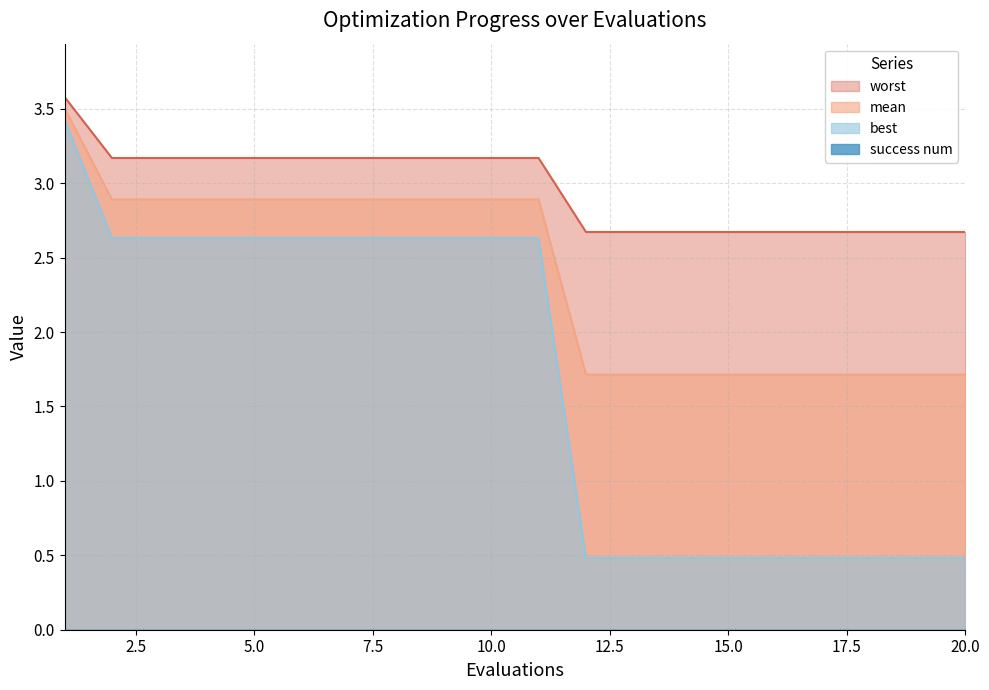

How many lines are shown in the chart?

4